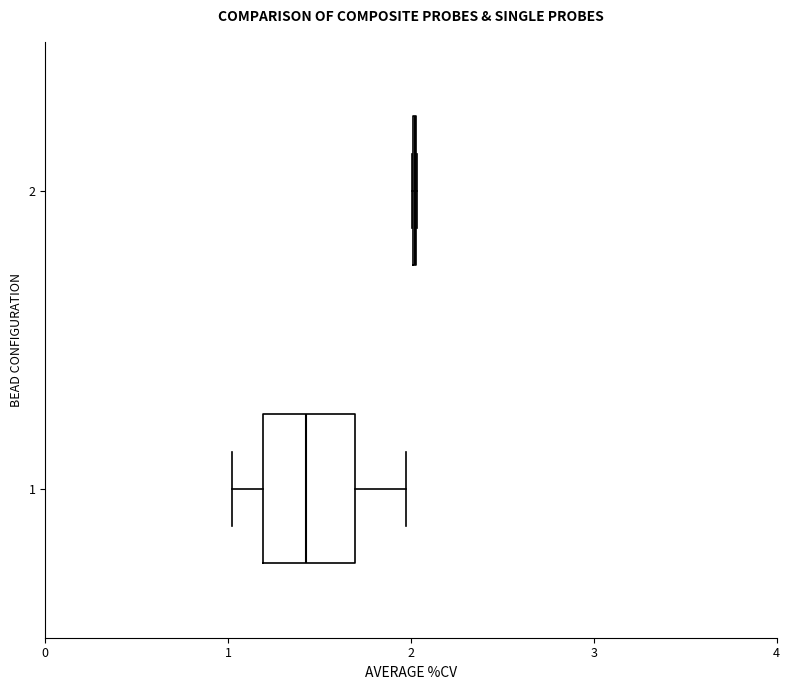

Reading bottom to top, read every box against the x-axis: the position of its median line, the range the box covers, and the ends of its whiskers. The values are not printed on the chart, so give them approximately, as read against the axis.

1: median 1.4, box 1.2 to 1.7, whiskers 1.0 to 2.0
2: box collapsed to a line at 2.0, whiskers 2.0 to 2.0